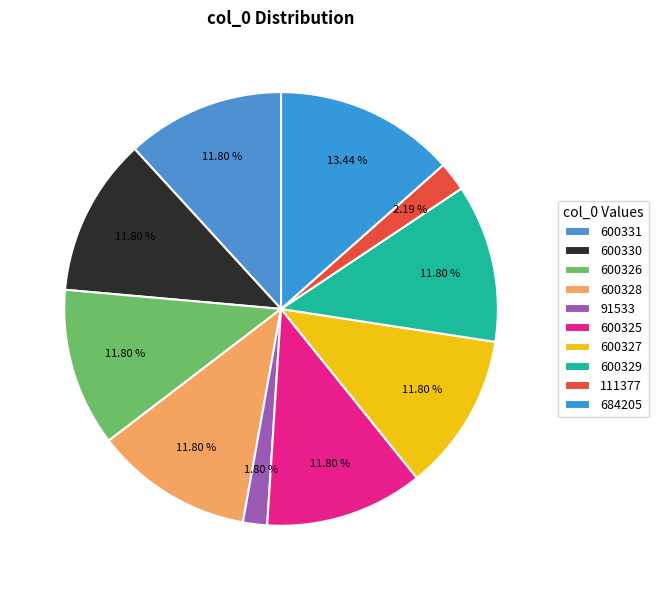

To the nearest percent, what is the difference between the largest and smallest slice percentages?

12%